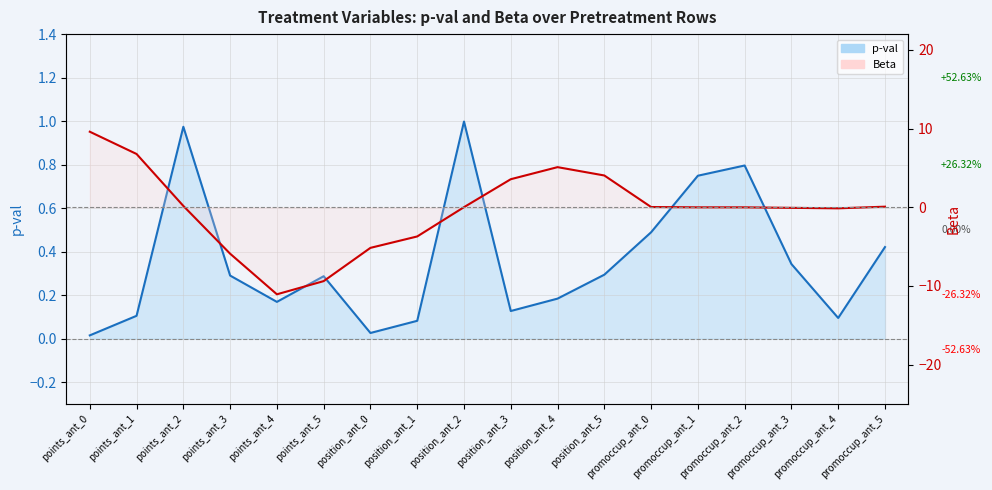

True or false: Beta line has more than 2 interior local peaks.

False